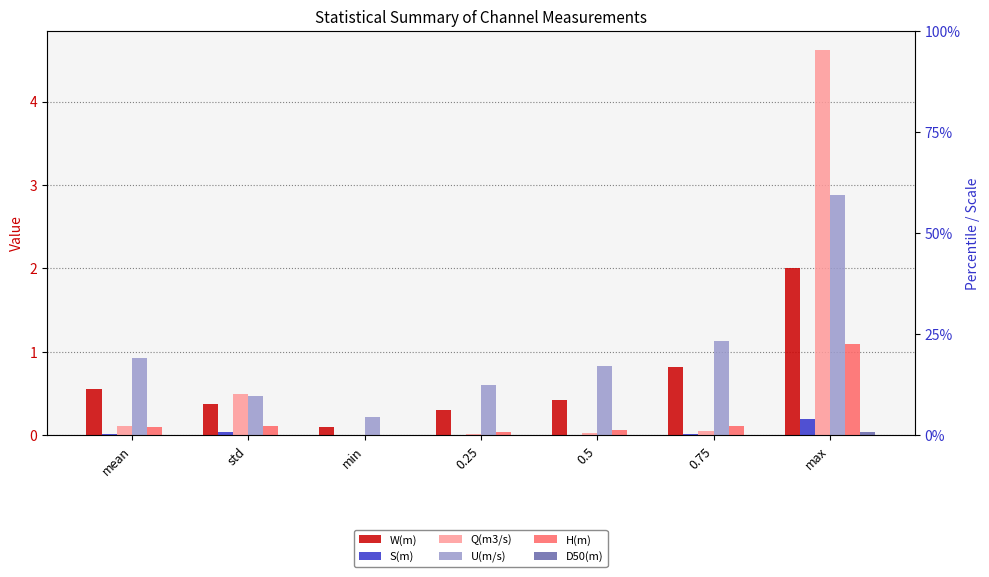

Is it true that H(m) equals 0.0 at min?

False